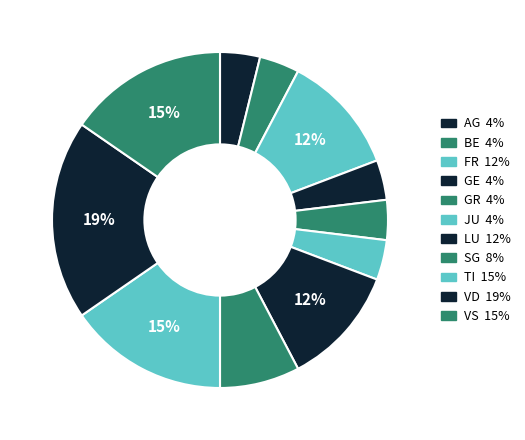

Count the number of slices in the pie.

11